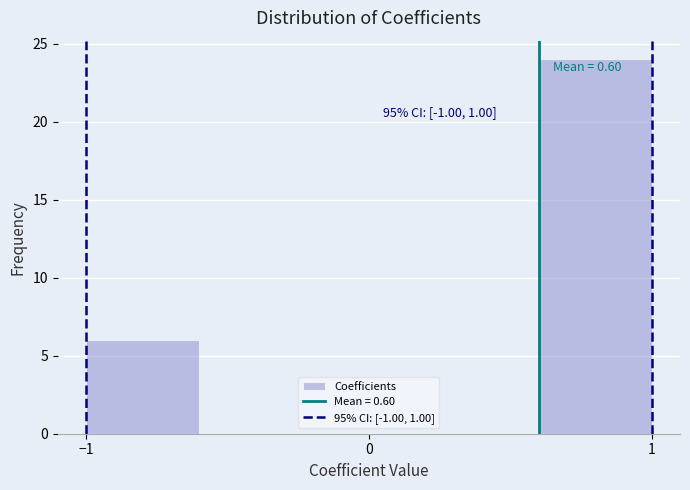

Over which range of the x-axis is the bar tallest?

0.6 to 1.0